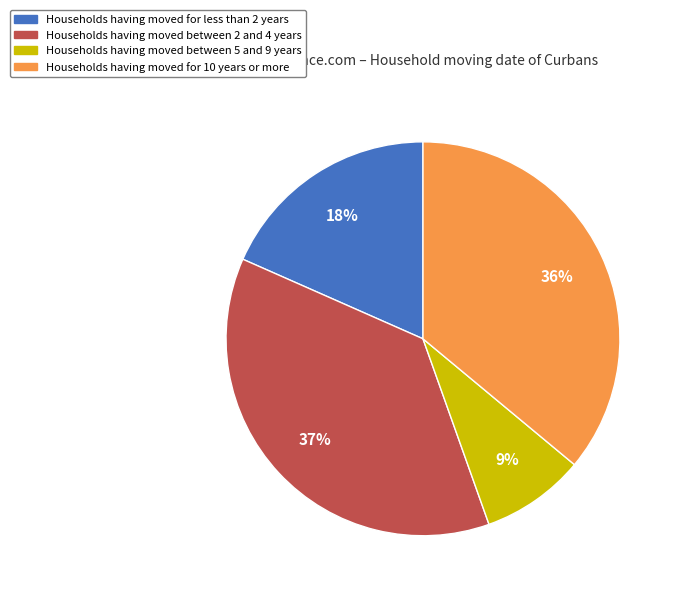

What is the largest slice in the pie chart?

Households having moved between 2 and 4 years